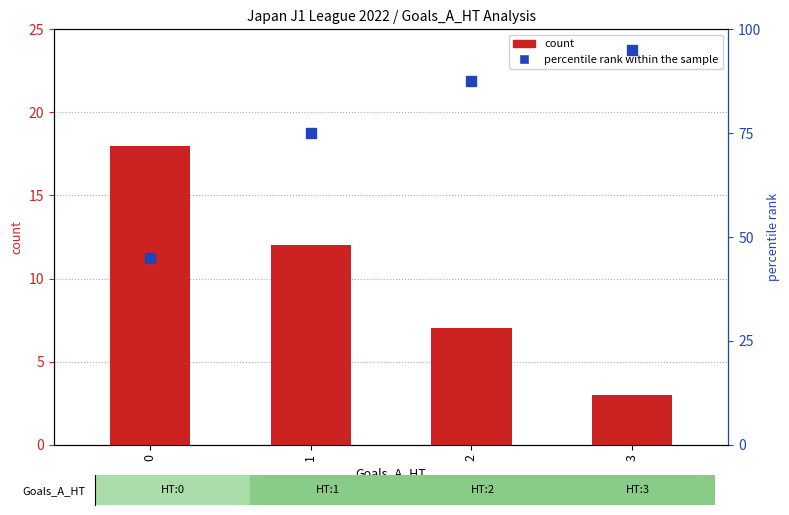

At which category does the chart reach its minimum across all series?

3